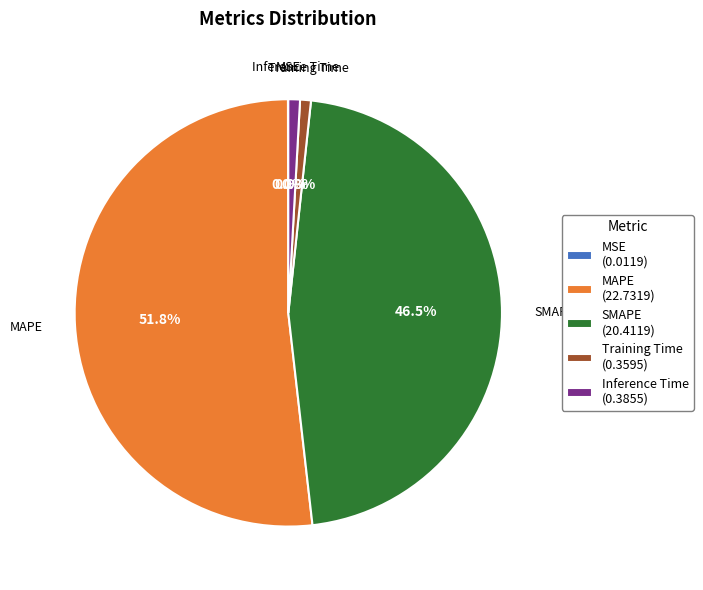

The Training Time slice represents 1% of the pie. True or false?

True